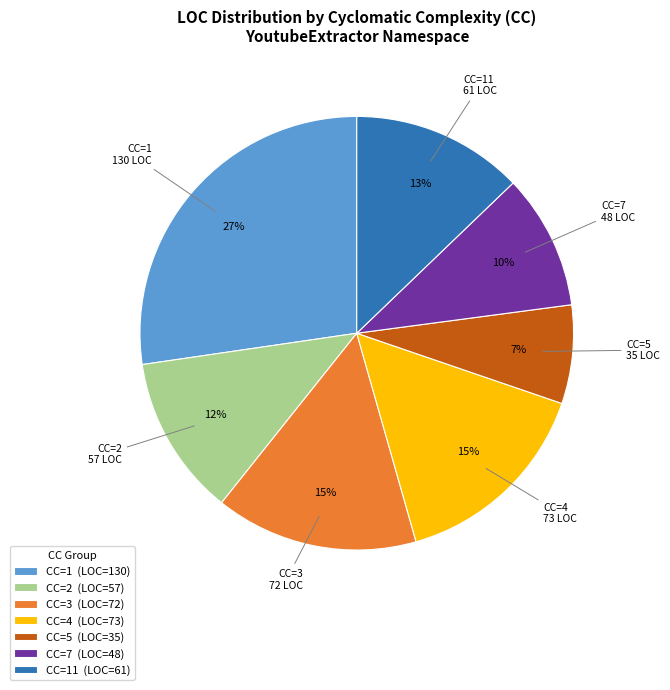

Is CC=3 (LOC=72) the majority of the pie?

No